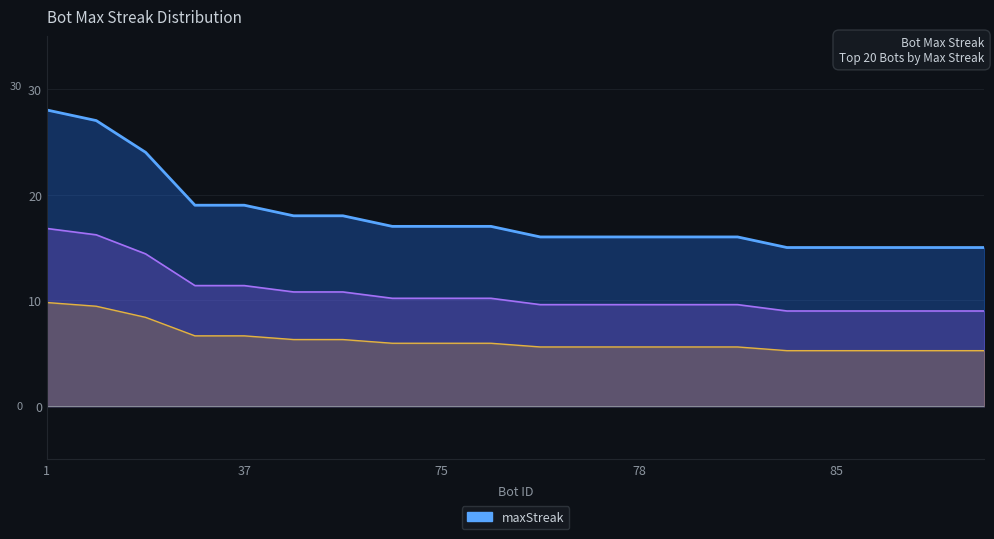

Approximately how many times larger is the value at 27 compared to 1?

0.9